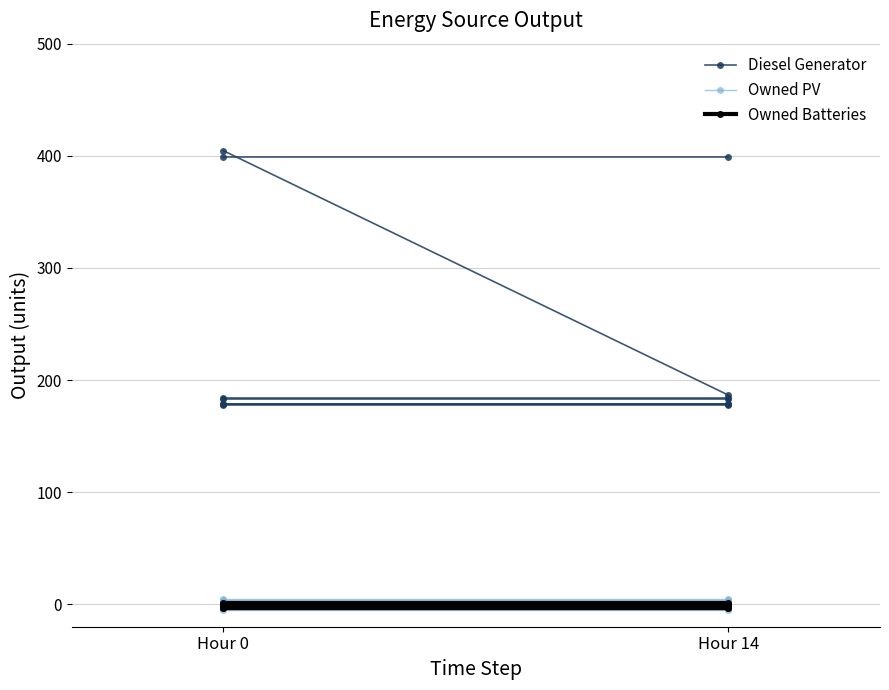

Reading left to right, transcribe all the data shown in this chart.

Diesel Generator: Hour 0=398.7	Hour 14=398.7
Owned PV: Hour 0=3.7	Hour 14=3.7
Owned Batteries: Hour 0=-3.2	Hour 14=-3.2